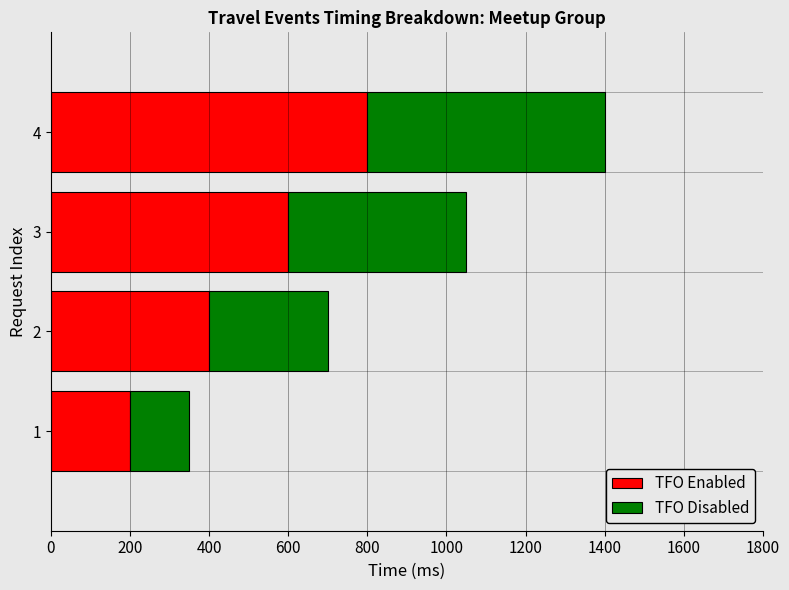

Count the number of categories in the chart.

4